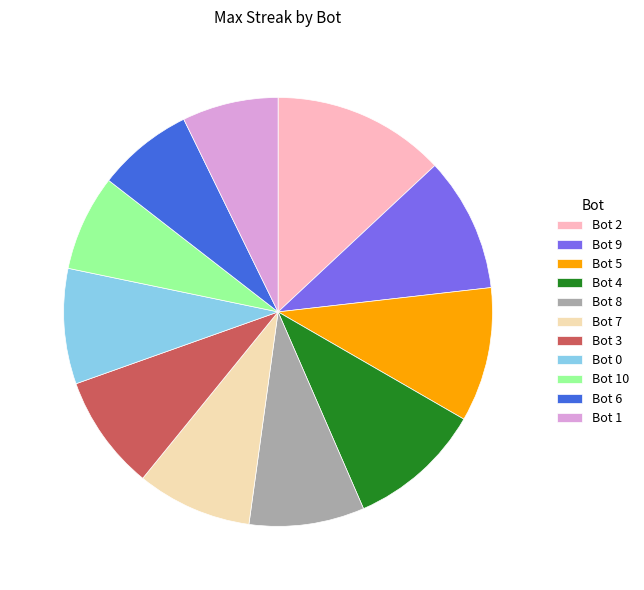

Do Bot 10 and Bot 9 together represent more than half of the pie?

No